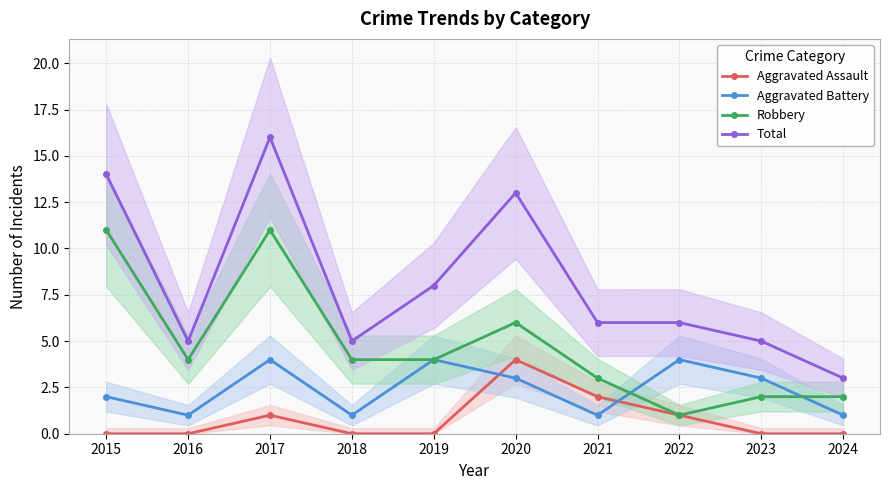

Does the chart have visible grid lines?

Yes